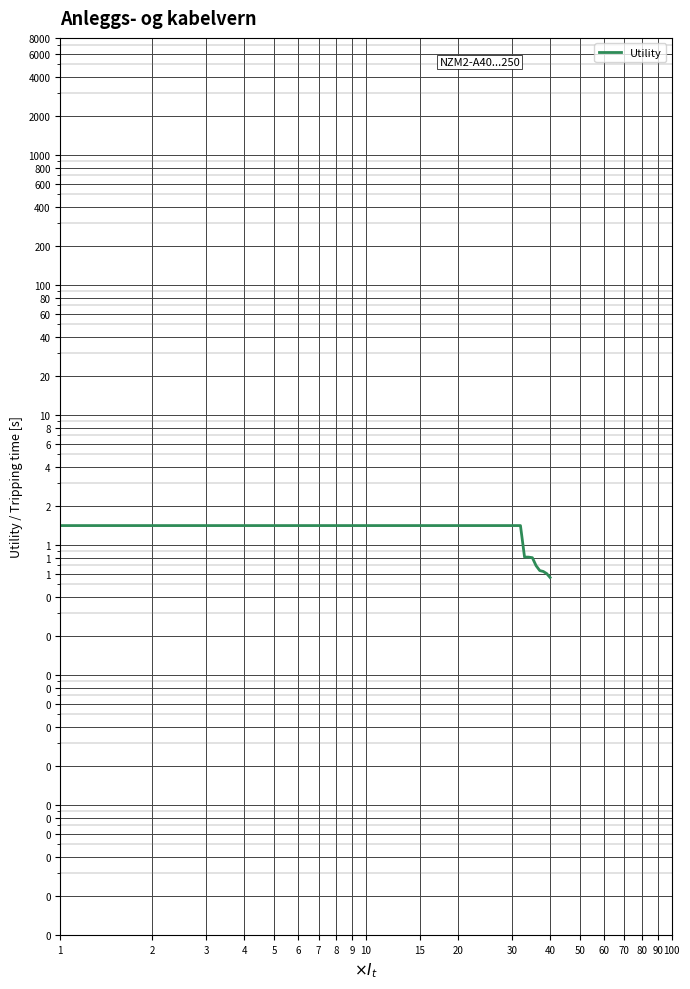

What is the difference between the maximum and minimum values?

0.9